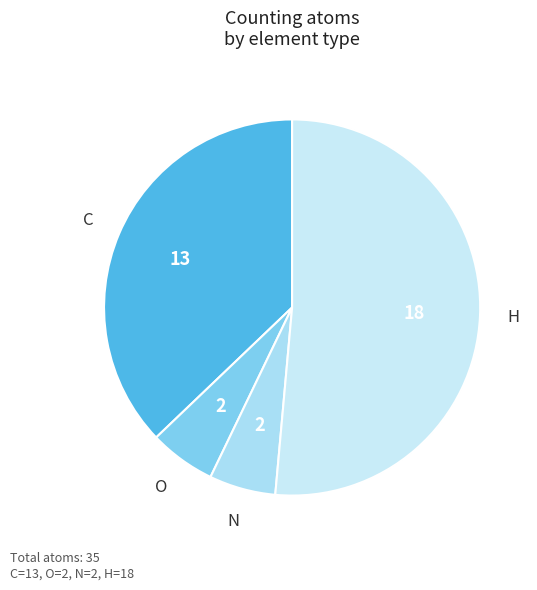

How many slices are in this pie chart?

4